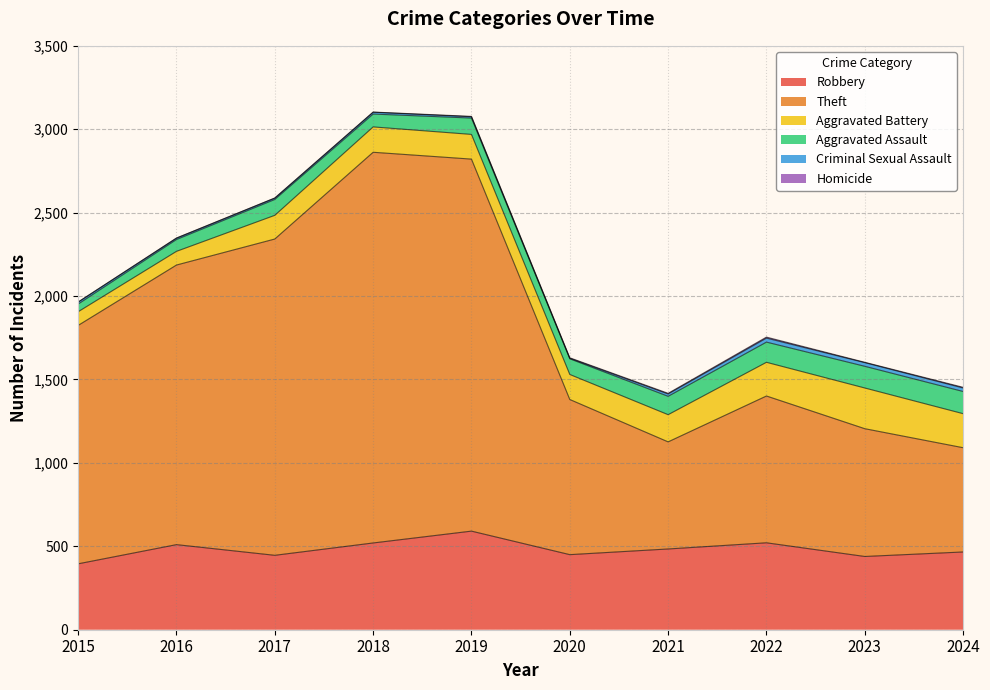

At which category does Homicide reach its first local valley?

2023